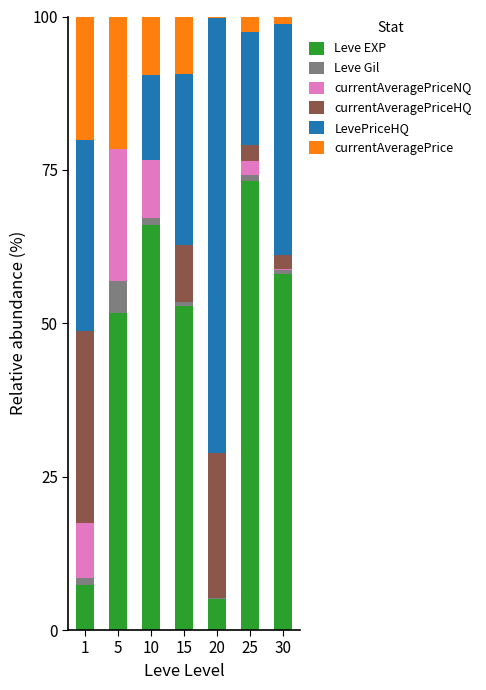

What is the total value across all series at 25?

100.0